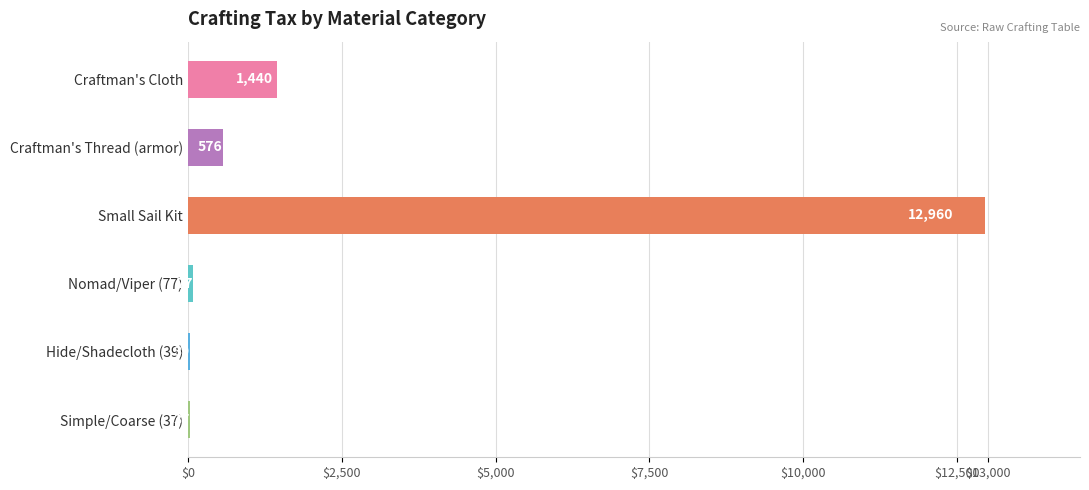

What is the approximate value at Hide/Shadecloth (39), to the nearest 10?

40